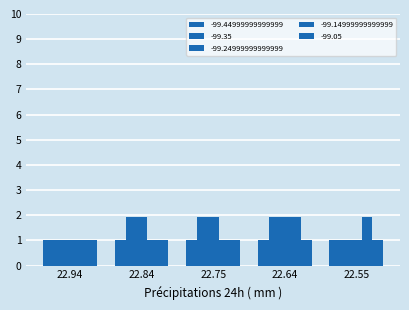

At which category is the sum across all series the highest?

22.64